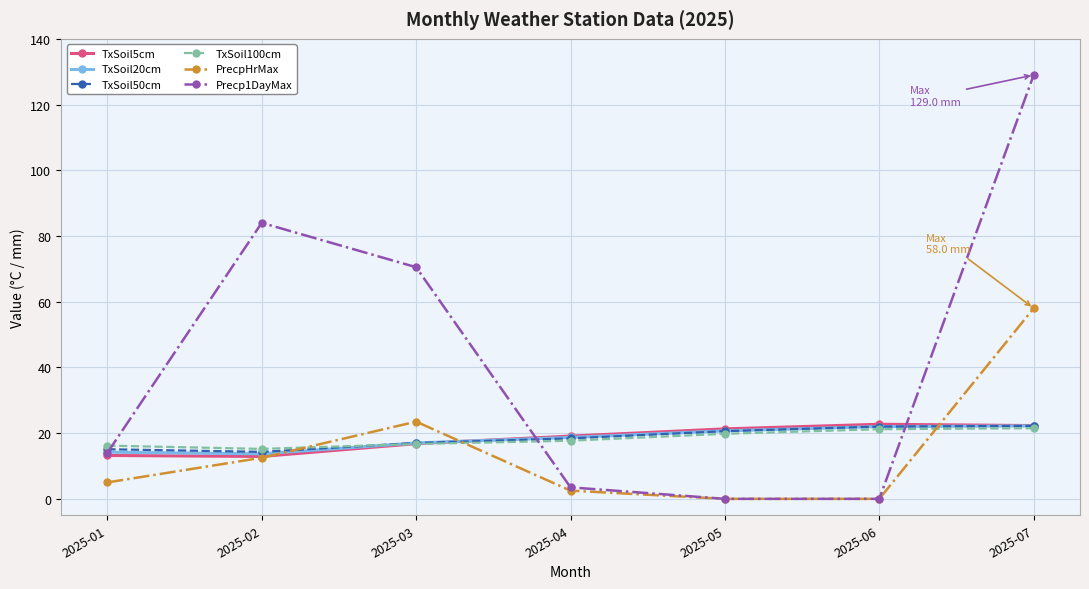

Where is the first local minimum for TxSoil50cm?

2025-02